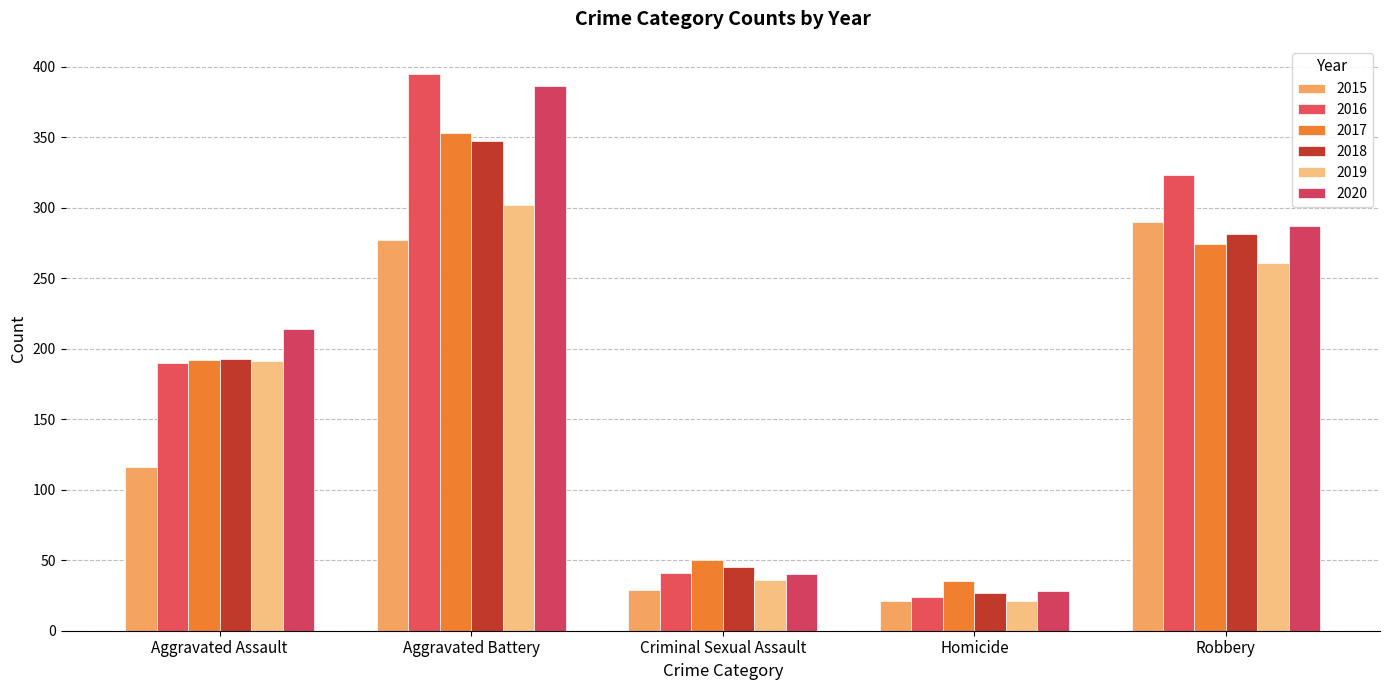

What is the sum of all 2016 values?

973